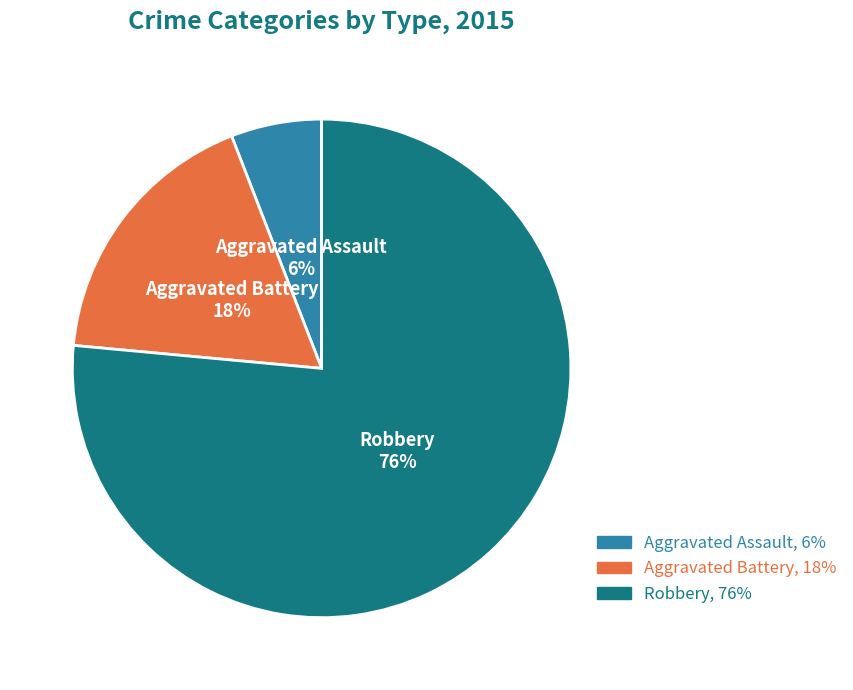

How many slices are in this pie chart?

3